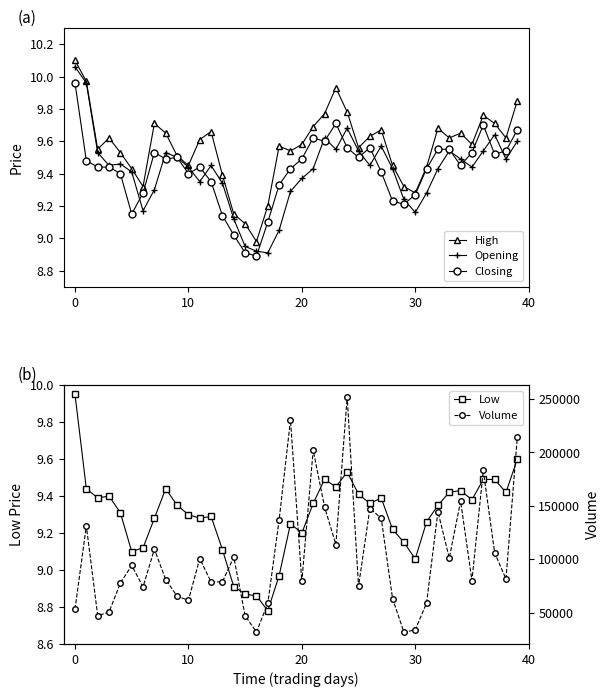

True or false: Low has a value of 9.4 at 38.

True